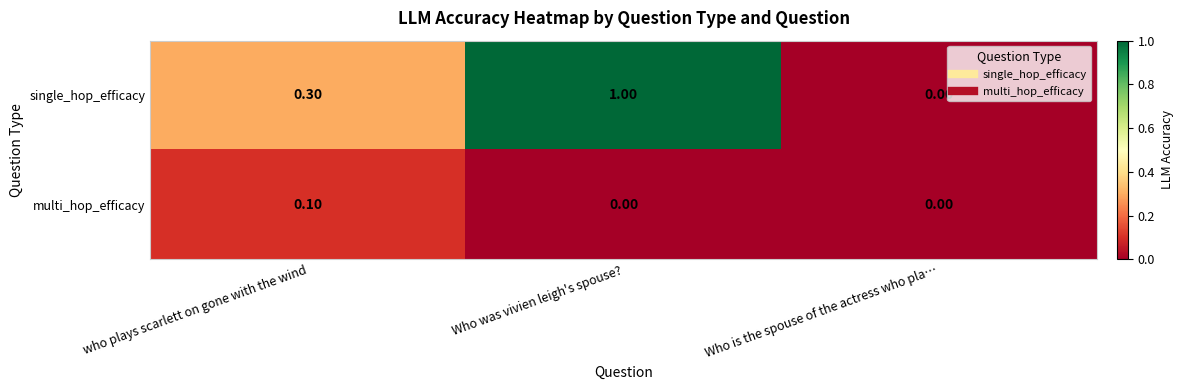

Which series has the widest spread of values?

single_hop_efficacy